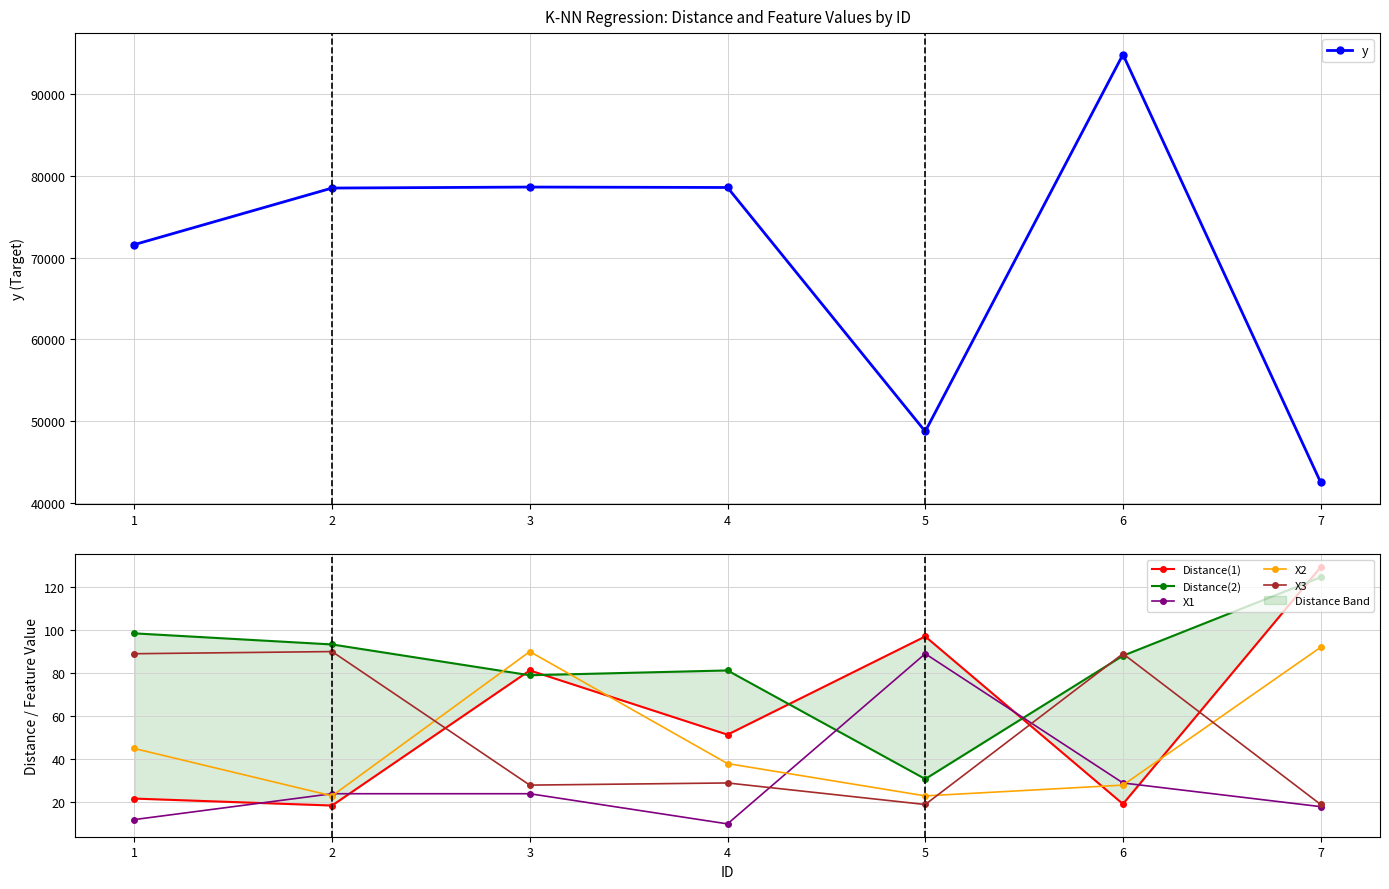

Between 1 and 5, which series saw the biggest shift?

y